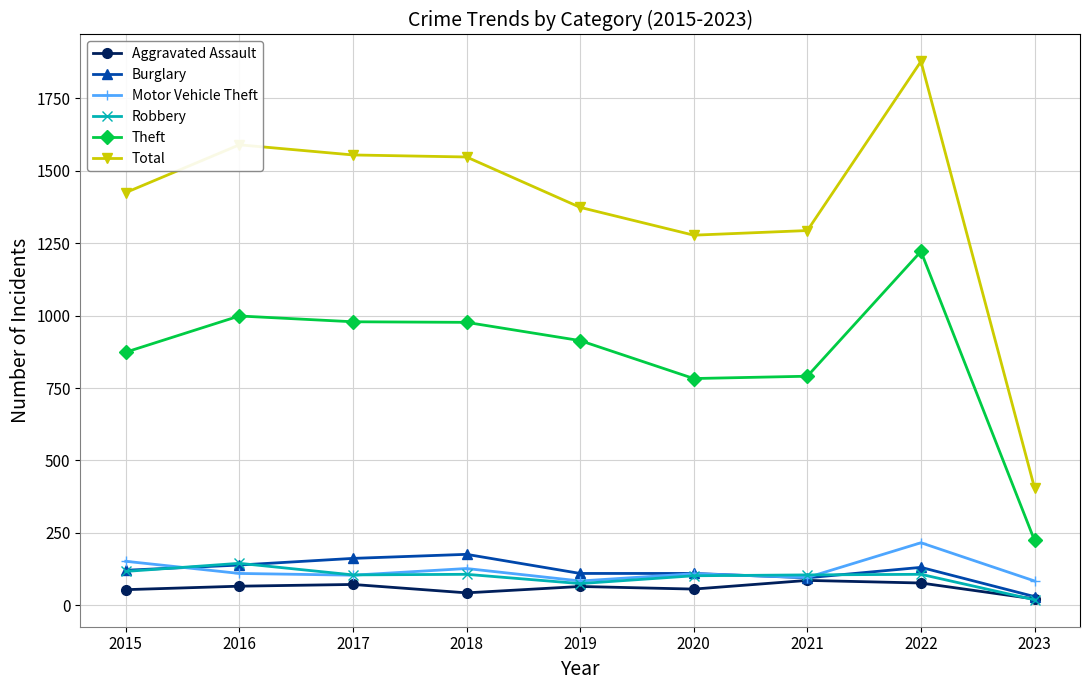

What is the average value of the Total series?

1372